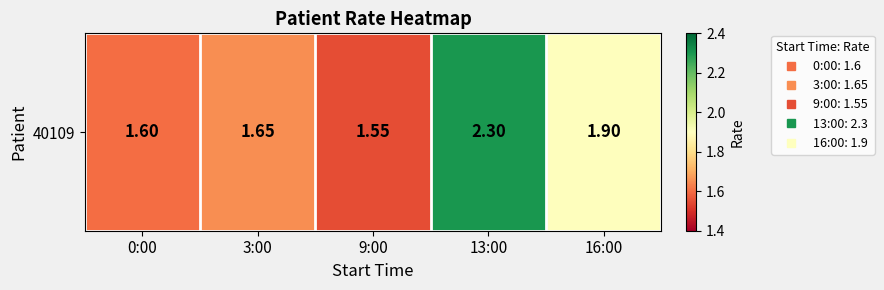

Reading left to right, list all the values displayed in this chart.

1.6	1.6	1.6	2.3	1.9